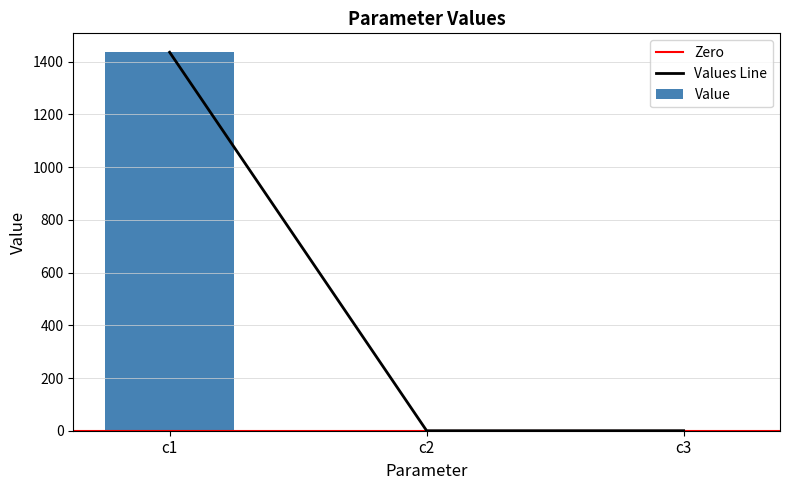

Reading left to right, transcribe all the data shown in this chart.

c1=1436.1	c2=0.0	c3=0.1